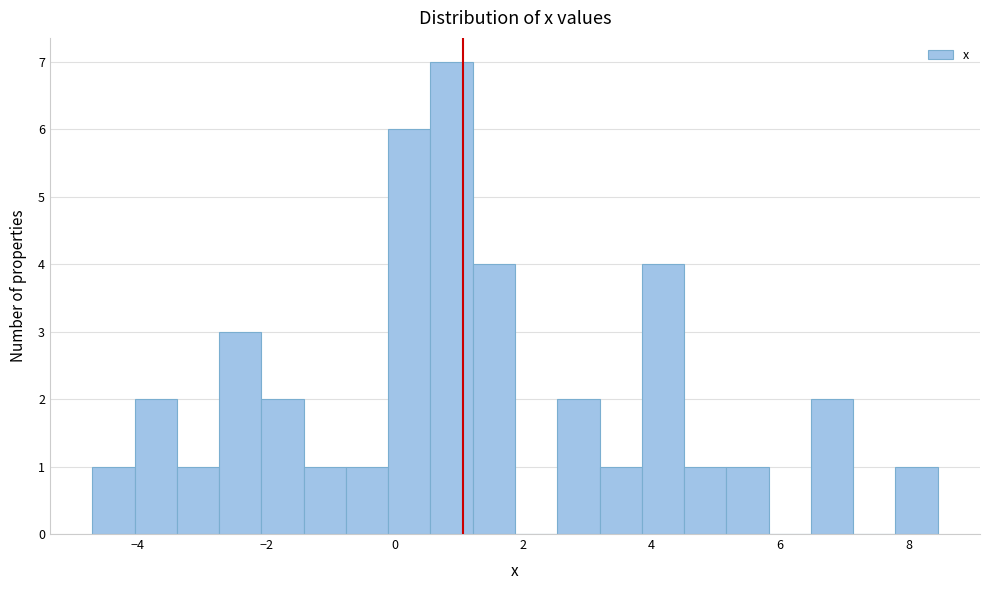

Read against the x-axis, roughly where is the centre of the tallest bar?

0.8